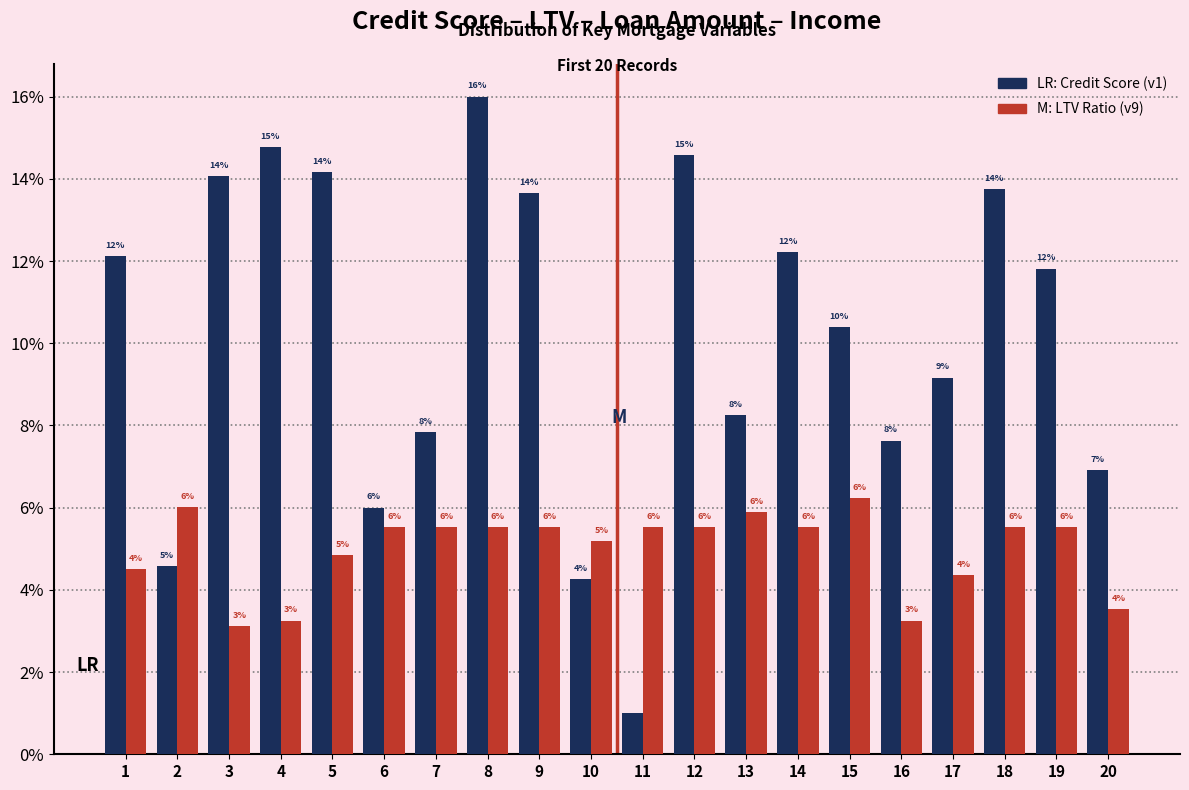

Are the bars grouped side by side (vs. stacked)?

Yes